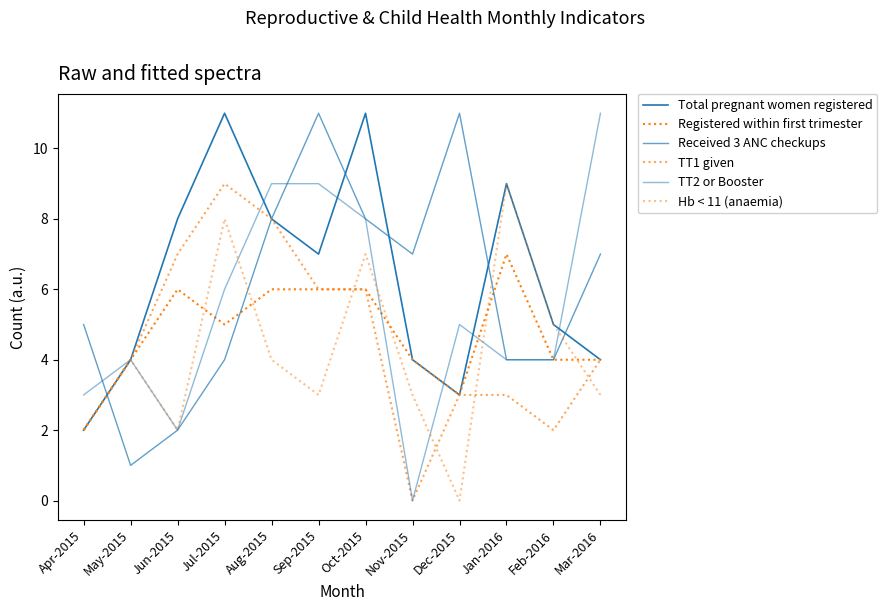

Is this an area chart (filled region under the line)?

No